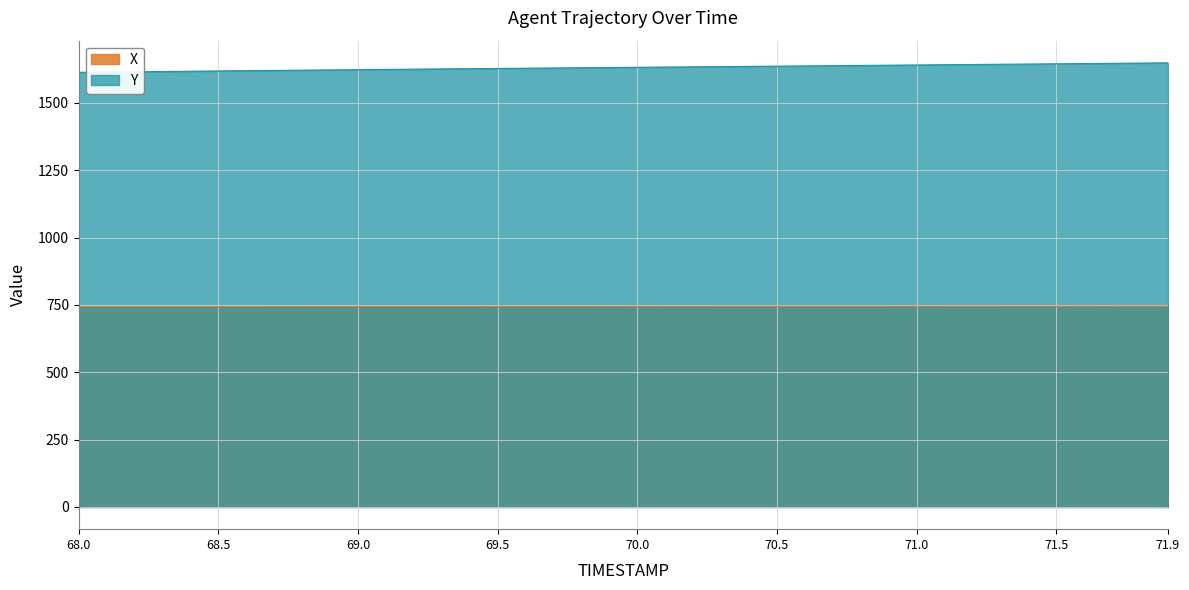

True or false: X and Y cross at least once.

False